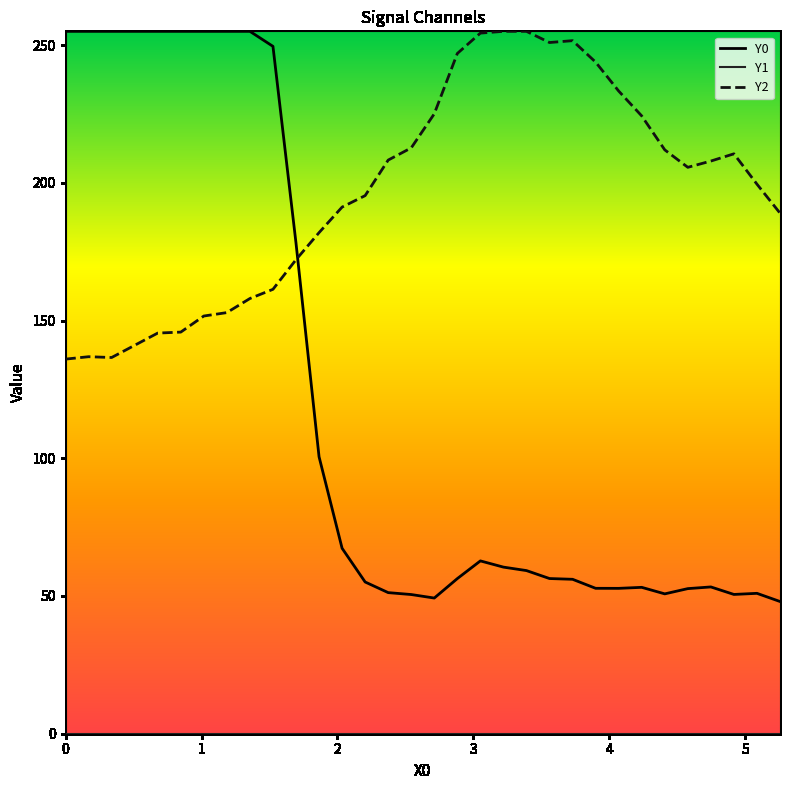

Which series has the largest range (max minus min)?

Y0